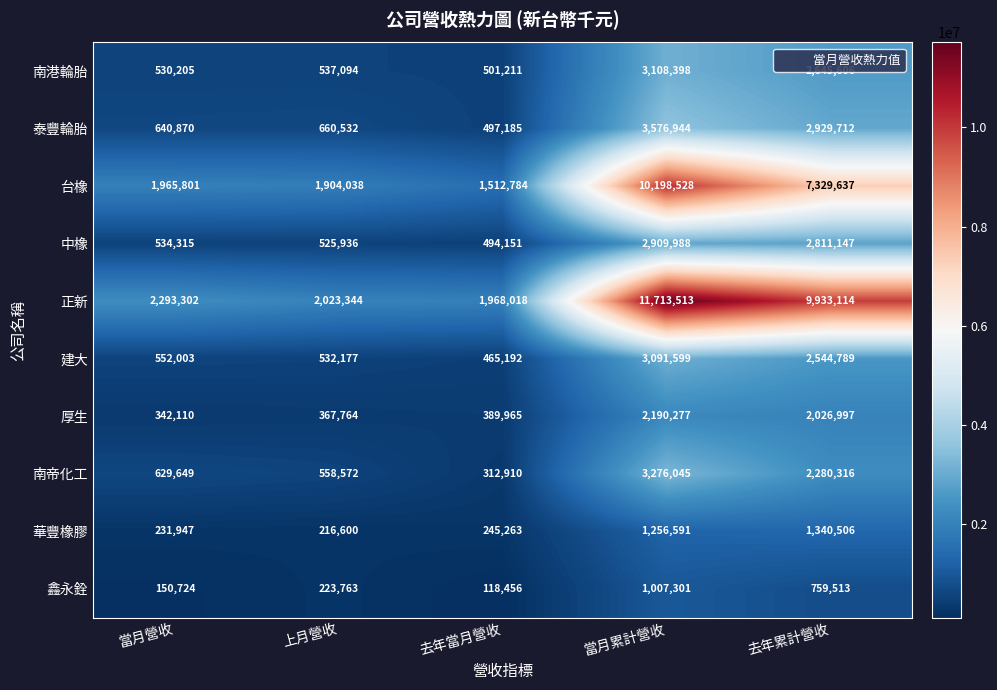

What is the difference between the 南港輪胎 values at 去年累計營收 and 上月營收?

2108512